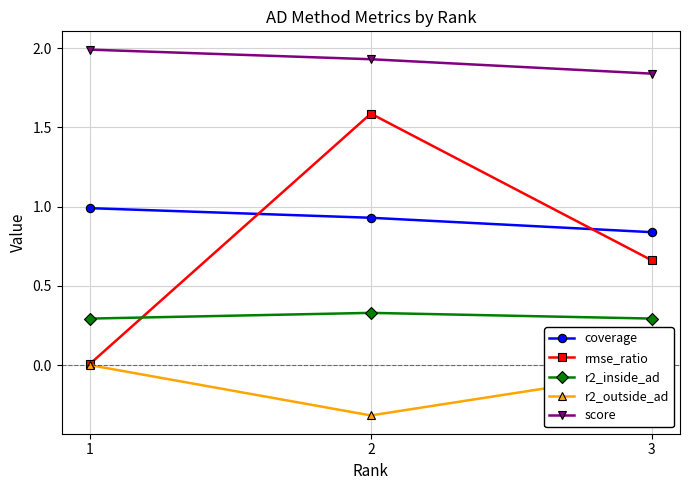

What is the value of the coverage point at the 1st from the left?

1.0